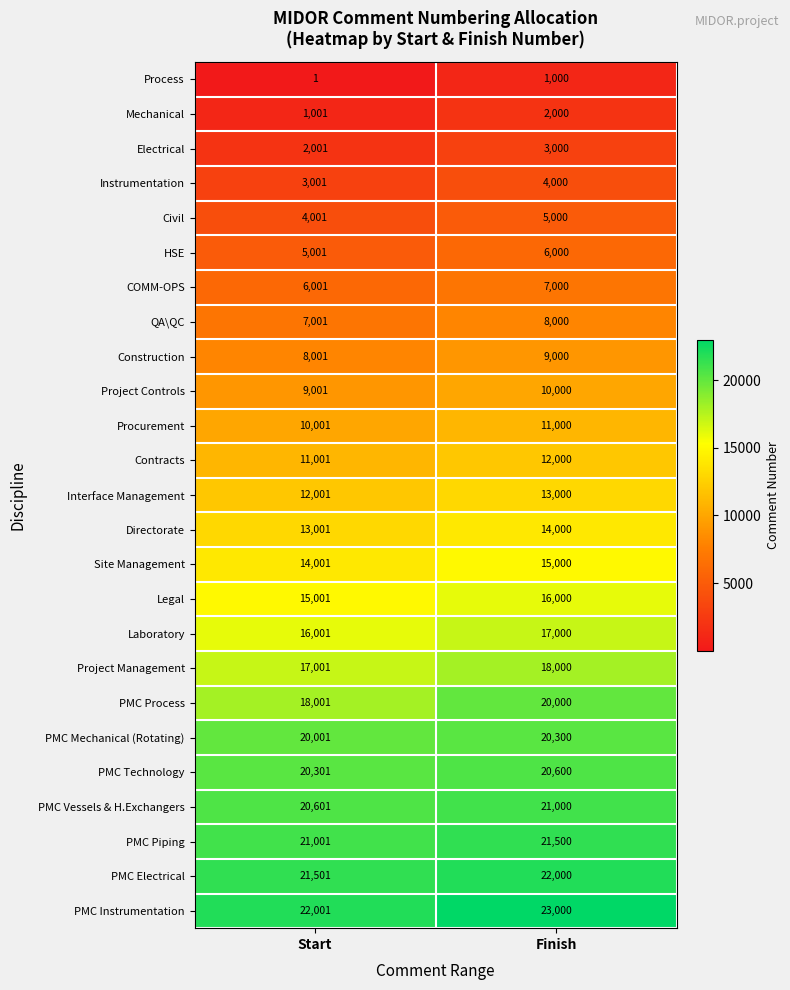

What is the difference between the maximum and minimum values in the Project Management series?

999